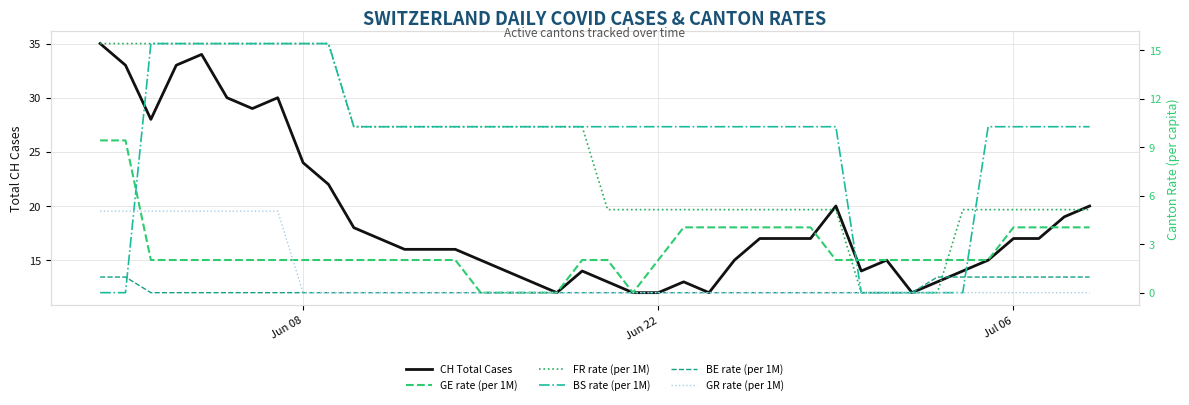

The BE rate (per 1M) series shows -0.6 at Jun 22. True or false?

False